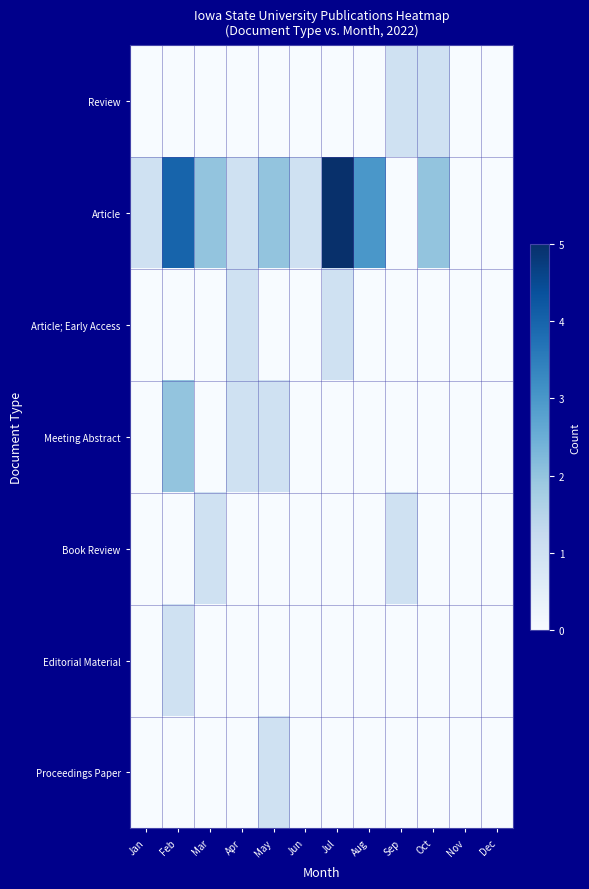

Reading left to right, what are all the values shown in this chart?

Review: Jan=0	Feb=0	Mar=0	Apr=0	May=0	Jun=0	Jul=0	Aug=0	Sep=1	Oct=1	Nov=0	Dec=0
Article: Jan=1	Feb=4	Mar=2	Apr=1	May=2	Jun=1	Jul=5	Aug=3	Sep=0	Oct=2	Nov=0	Dec=0
Article; Early Access: Jan=0	Feb=0	Mar=0	Apr=1	May=0	Jun=0	Jul=1	Aug=0	Sep=0	Oct=0	Nov=0	Dec=0
Meeting Abstract: Jan=0	Feb=2	Mar=0	Apr=1	May=1	Jun=0	Jul=0	Aug=0	Sep=0	Oct=0	Nov=0	Dec=0
Book Review: Jan=0	Feb=0	Mar=1	Apr=0	May=0	Jun=0	Jul=0	Aug=0	Sep=1	Oct=0	Nov=0	Dec=0
Editorial Material: Jan=0	Feb=1	Mar=0	Apr=0	May=0	Jun=0	Jul=0	Aug=0	Sep=0	Oct=0	Nov=0	Dec=0
Proceedings Paper: Jan=0	Feb=0	Mar=0	Apr=0	May=1	Jun=0	Jul=0	Aug=0	Sep=0	Oct=0	Nov=0	Dec=0